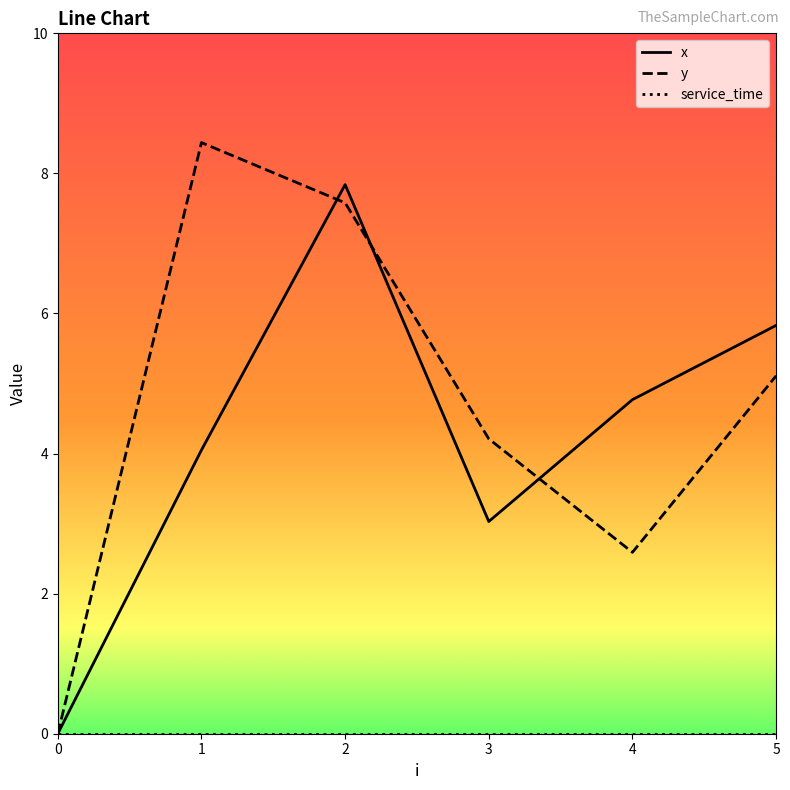

At which category is the sum across all series the highest?

2